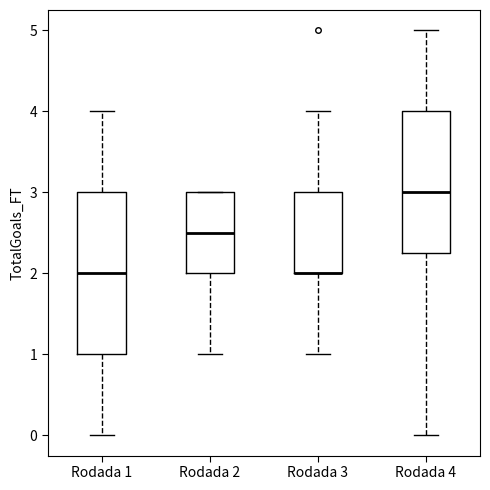

Reading left to right, read every box against the y-axis: the position of its median line, the range the box covers, and the ends of its whiskers. The values are not printed on the chart, so give them approximately, as read against the axis.

Rodada 1: median 2.0, box 1.0 to 3.0, whiskers 0.0 to 4.0
Rodada 2: median 2.5, box 2.0 to 3.0, whiskers 1.0 to 3.0
Rodada 3: median 2.0 (drawn on the box's lower edge), box 2.0 to 3.0, whiskers 1.0 to 4.0
Rodada 4: median 3.0, box 2.3 to 4.0, whiskers 0.0 to 5.0